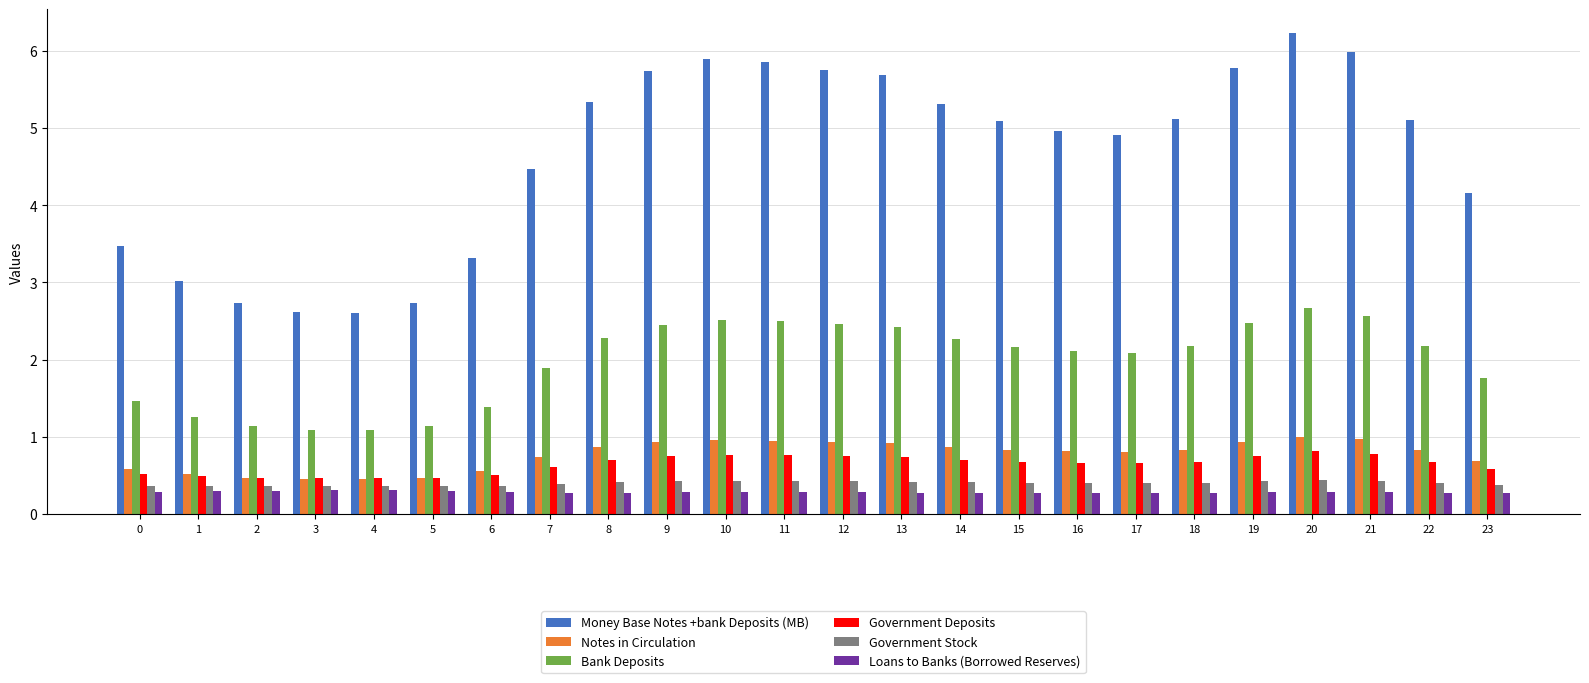

Which series has the largest total across all categories?

Money Base Notes +bank Deposits (MB)